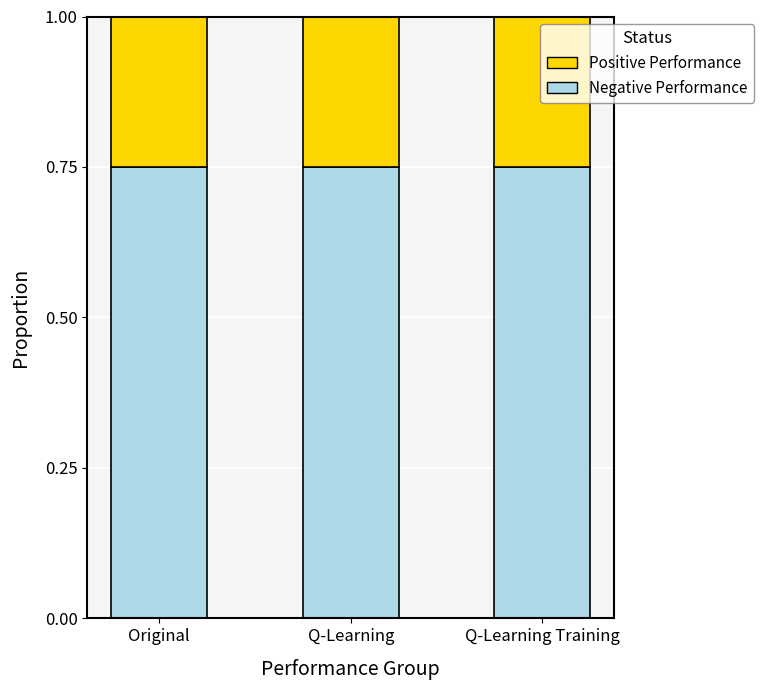

Are the bars horizontal?

No